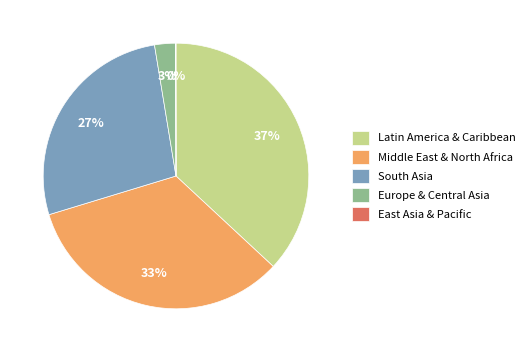

Is there any slice that represents more than half of the pie?

No